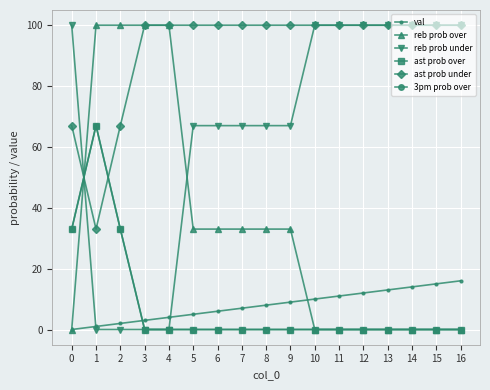

Reading left to right, list all the values displayed in this chart.

val: 0	1	2	3	4	5	6	7	8	9	10	11	12	13	14	15	16
reb prob over: 0	100	100	100	100	33	33	33	33	33	0	0	0	0	0	0	0
reb prob under: 100	0	0	0	0	67	67	67	67	67	100	100	100	100	100	100	100
ast prob over: 33	67	33	0	0	0	0	0	0	0	0	0	0	0	0	0	0
ast prob under: 67	33	67	100	100	100	100	100	100	100	100	100	100	100	100	100	100
3pm prob over: 33	67	33	0	0	0	0	0	0	0	0	0	0	0	0	0	0